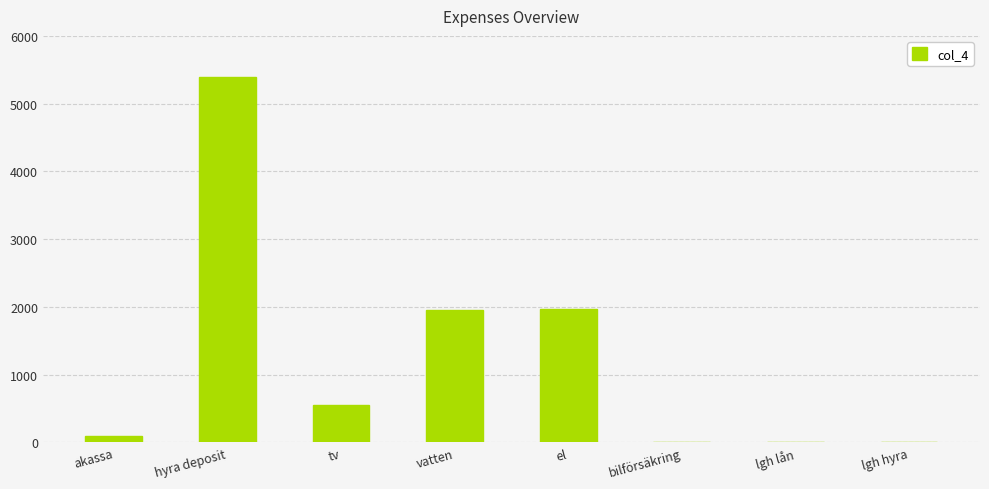

True or false: the data shows 0 at lgh lån.

True